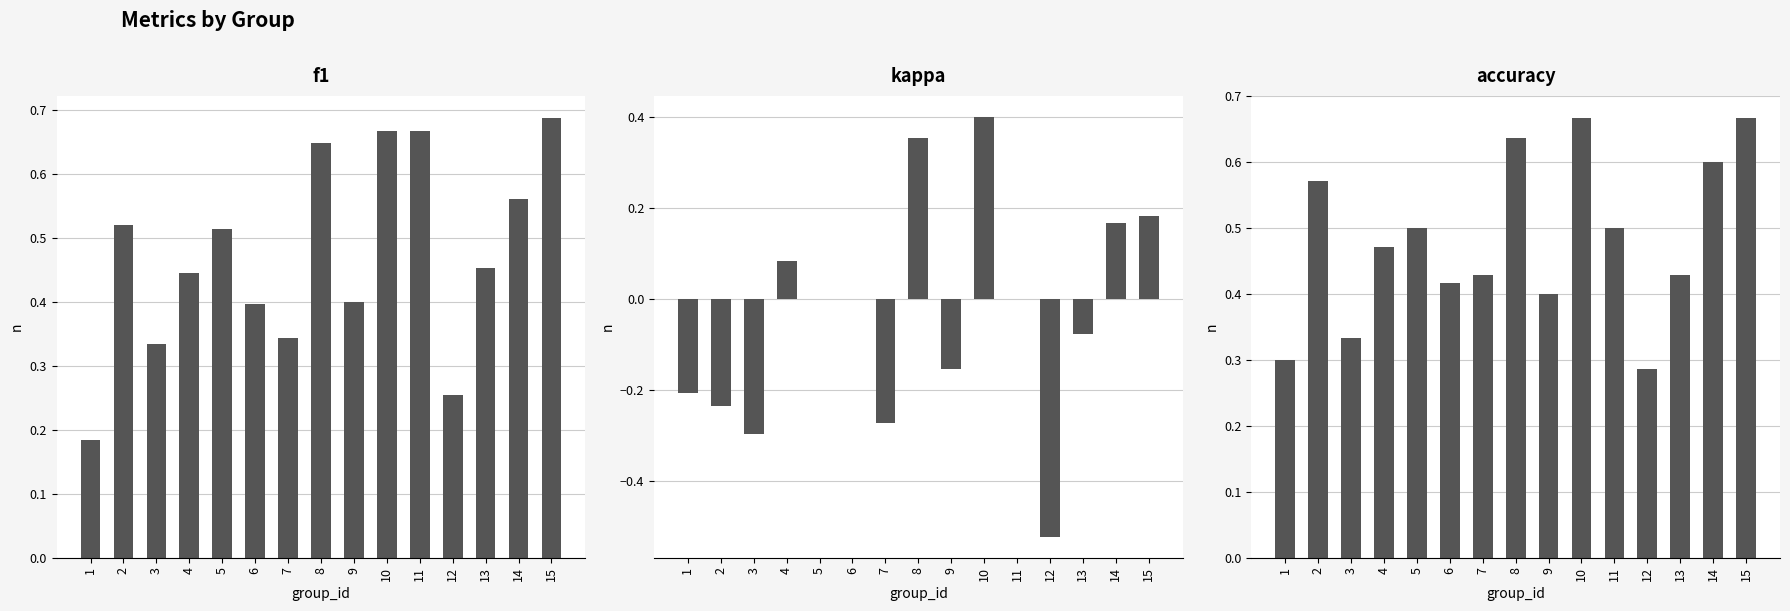

What is the average value of the accuracy series?

0.5